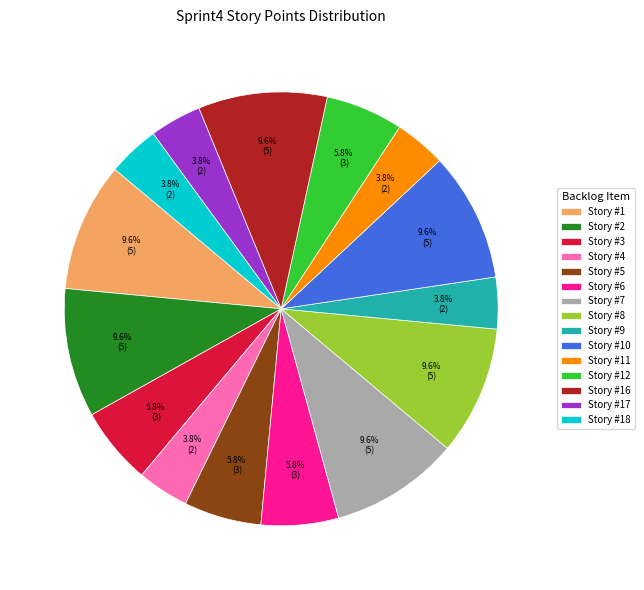

What is the total percentage of Story #10 and Story #16?

19.2%